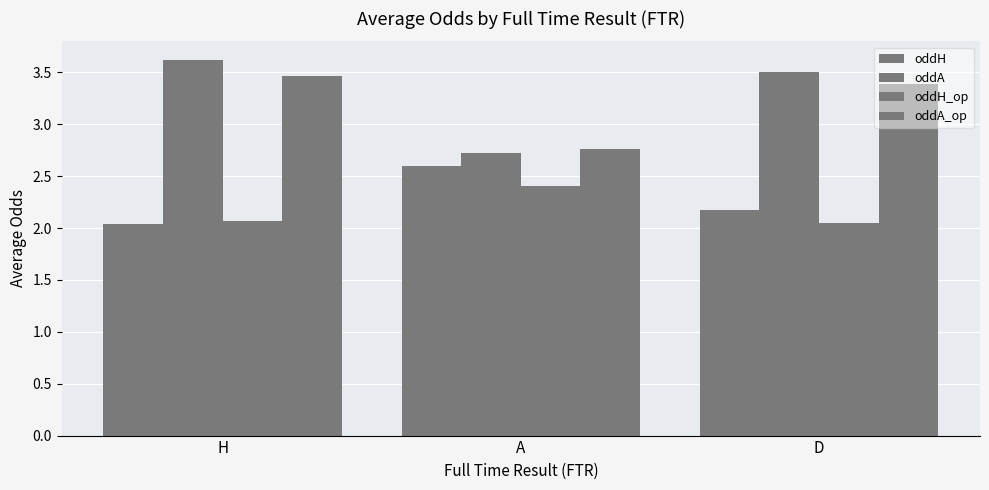

What is the difference between the highest and lowest values at D?

1.5